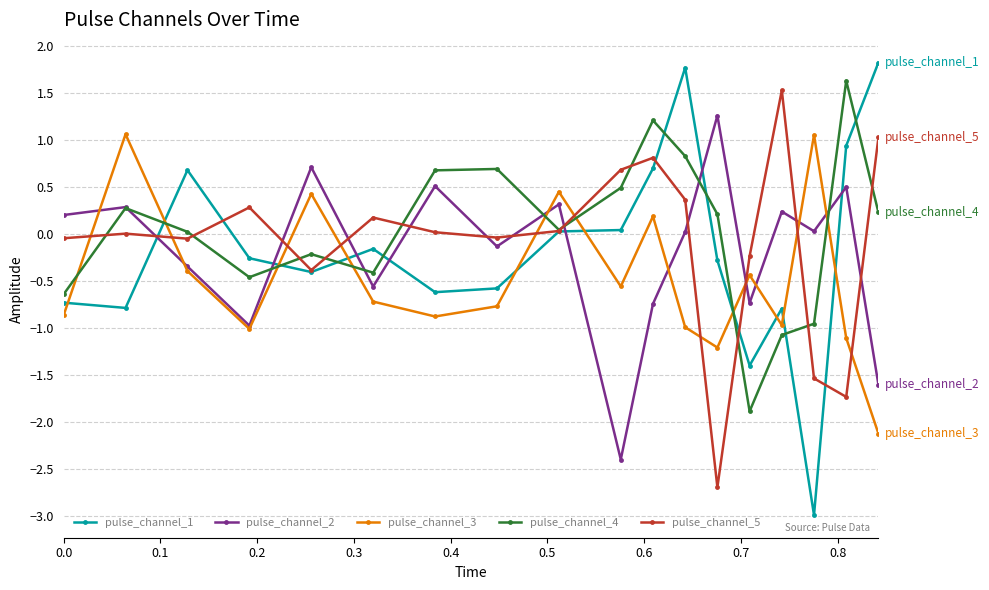

What is the value of the pulse_channel_4 point at the 11th from the left?

1.2